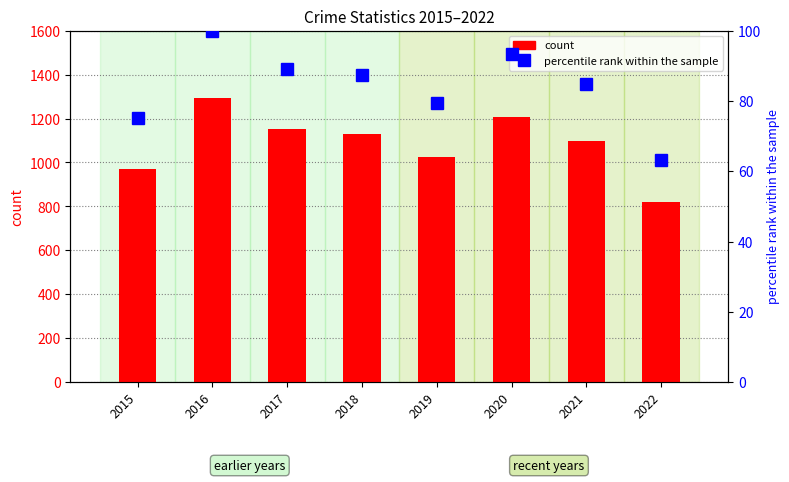

At which label is percentile rank within the sample closest to 81?

2019